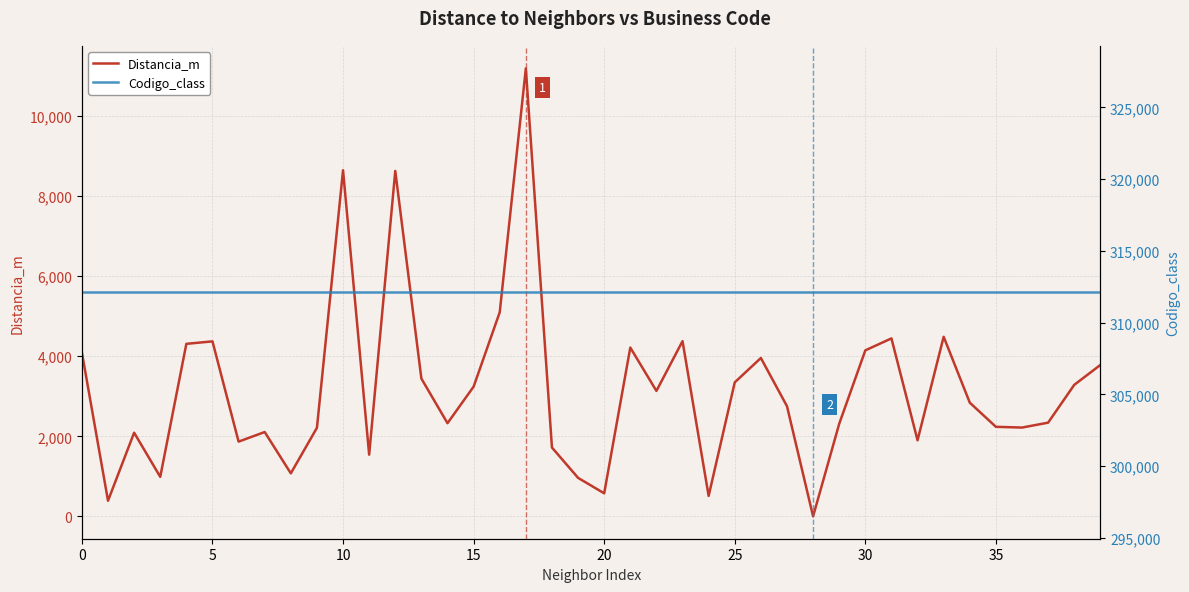

True or false: Codigo_class has a value of 440647.8 at 14.

False